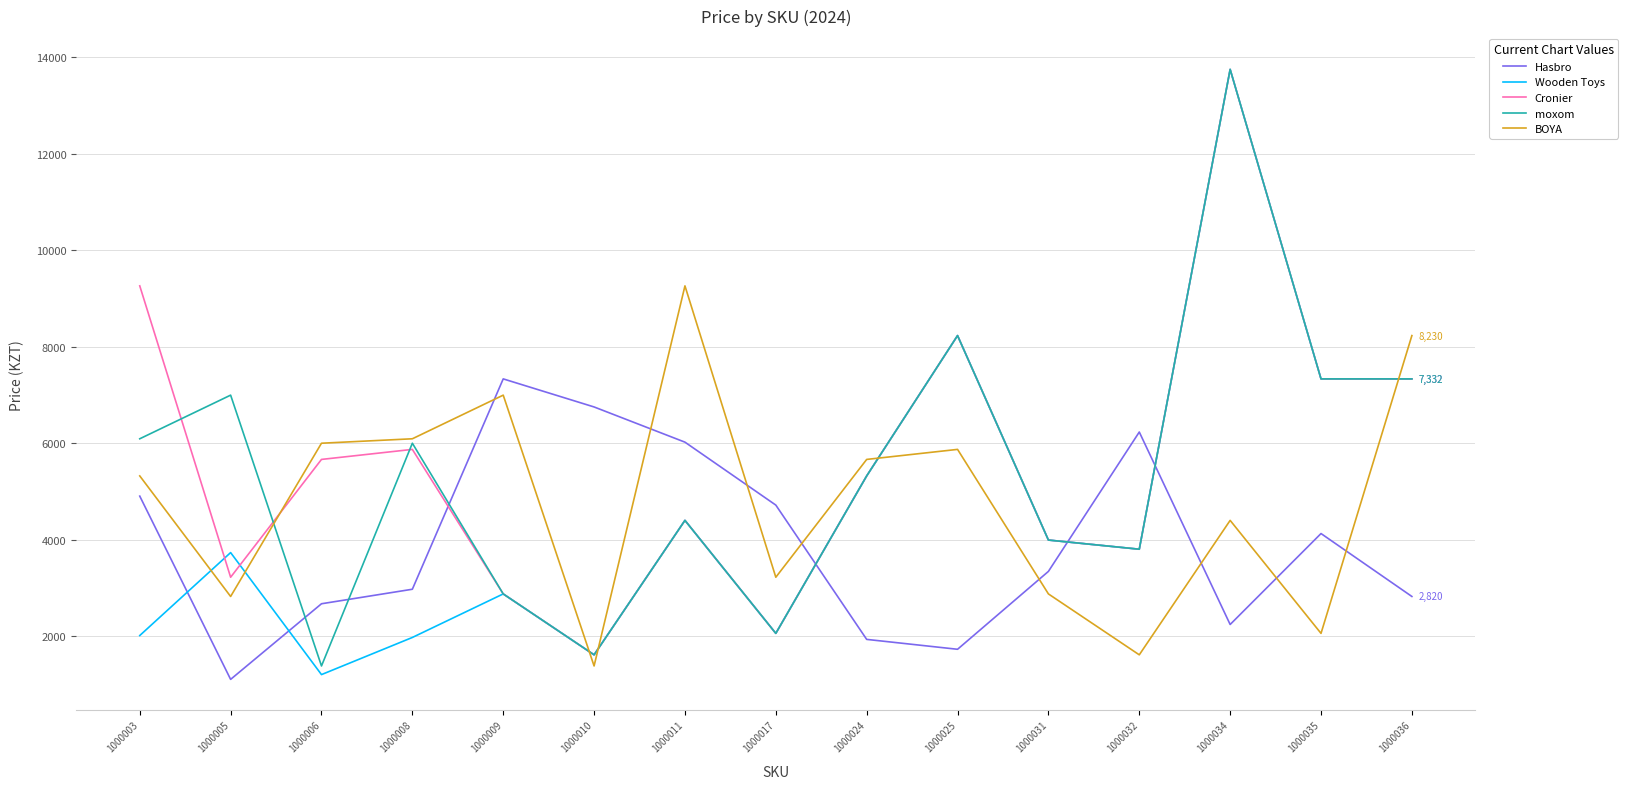

Is the value of Wooden Toys at 1000036 greater than the value of Cronier at 1000031?

Yes